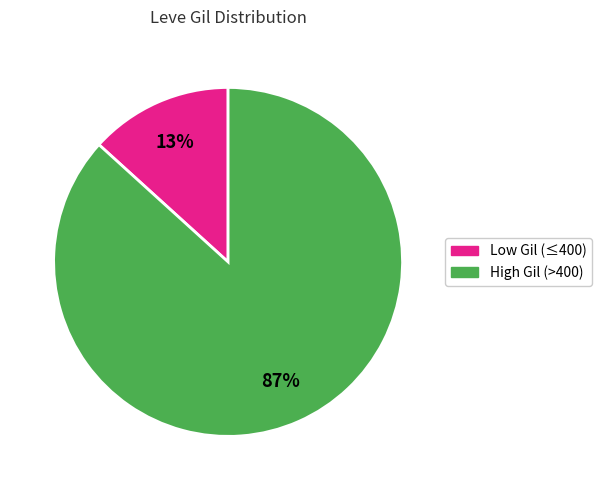

Is there any slice that represents more than half of the pie?

Yes